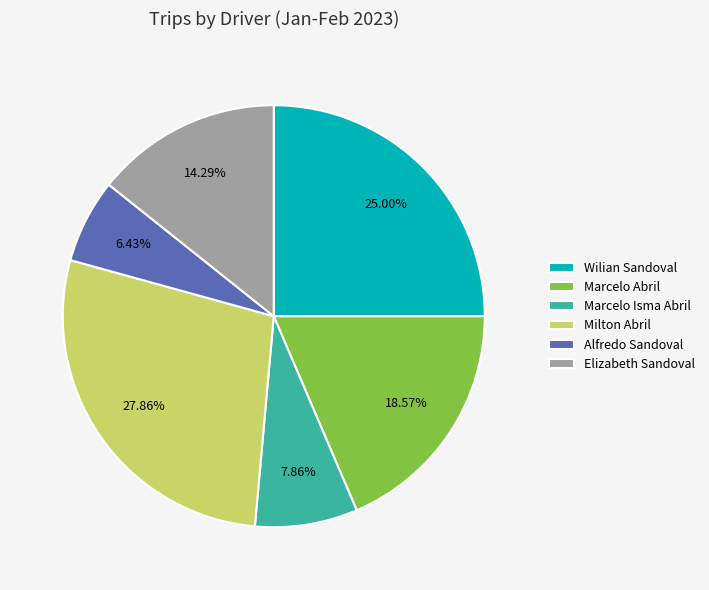

Between Marcelo Abril and Marcelo Isma Abril, which is larger?

Marcelo Abril